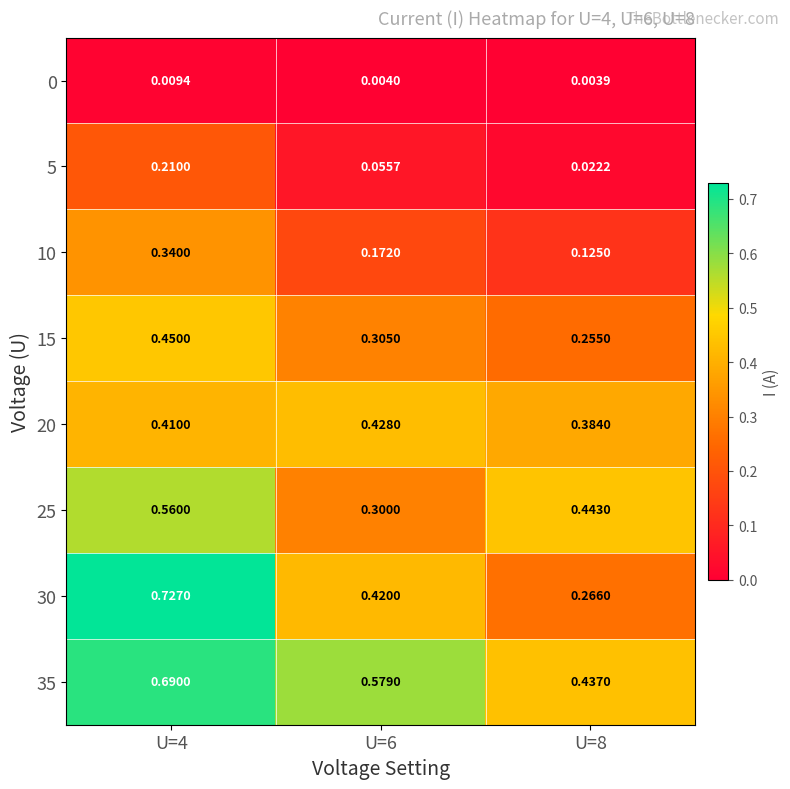

At which category is the sum across all series the highest?

U=4